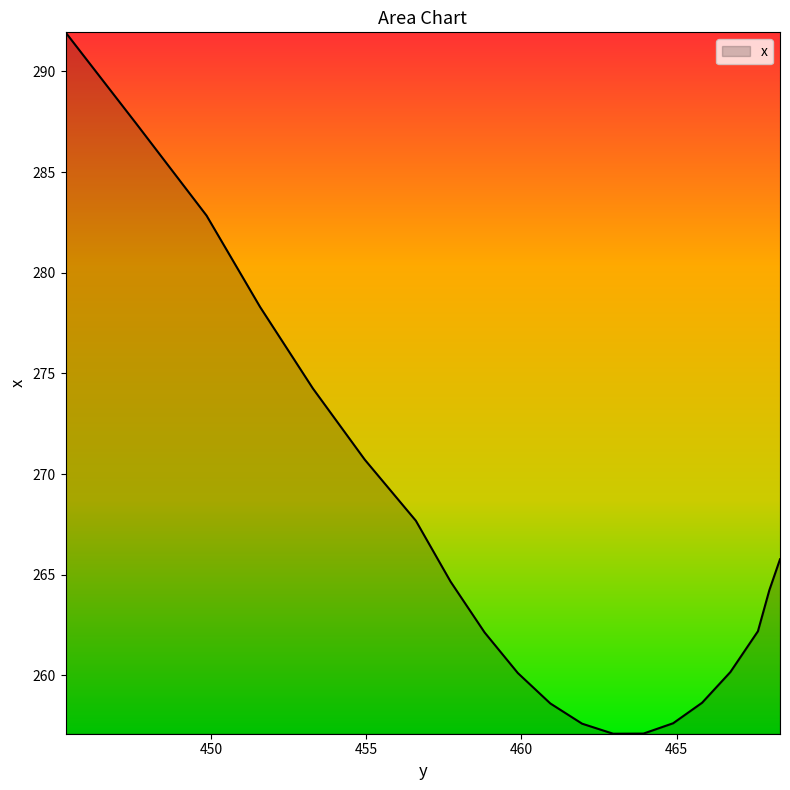

List the labels in order of value, smallest first.

462.9569, 463.9346, 461.9565, 464.88977, 460.93307, 465.82266, 459.88623, 466.73337, 458.81552, 467.622, 467.9886, 457.72046, 468.33304, 456.6005, 454.95496, 453.28302, 451.58386, 449.85654, 447.60004, 445.31326